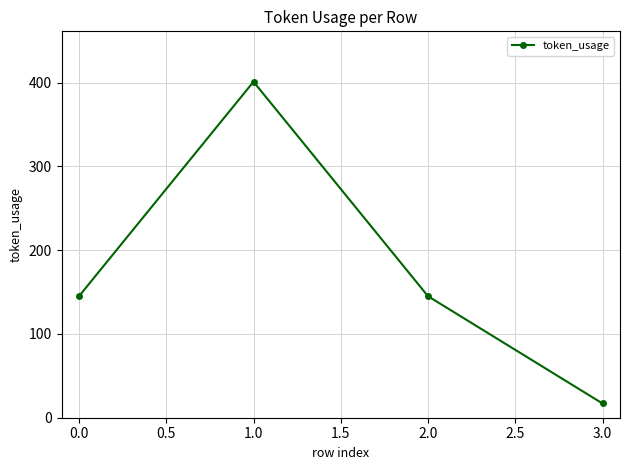

The value at 0.0 is 145. True or false?

True